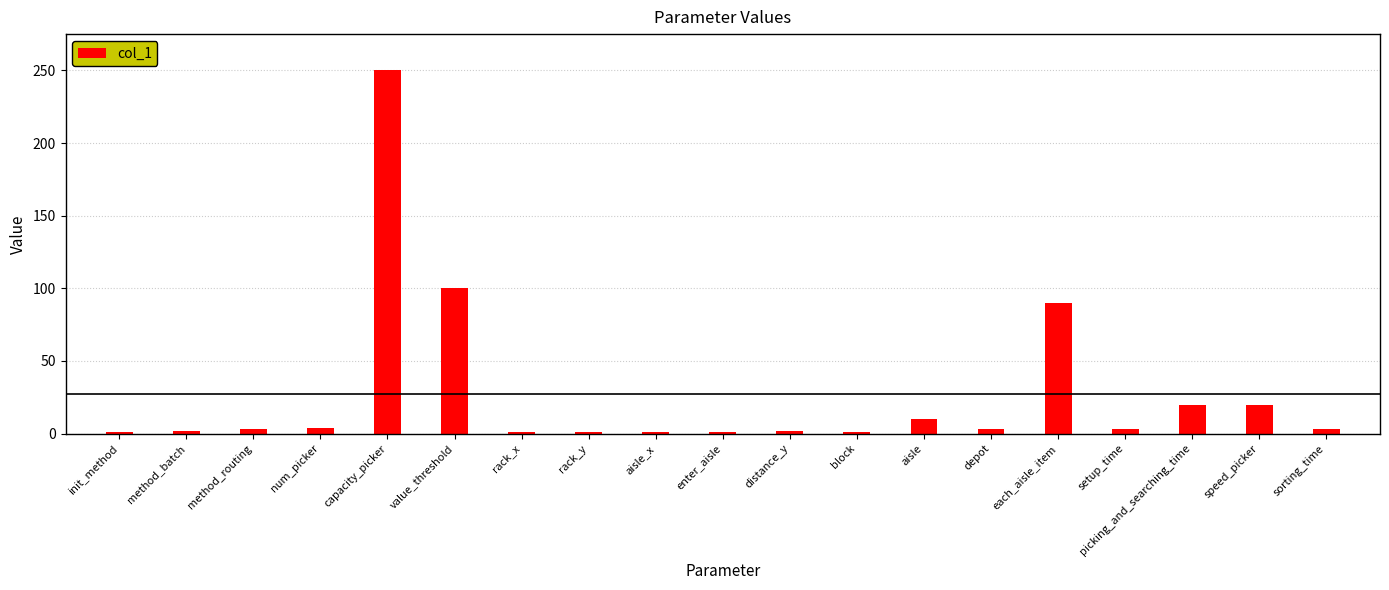

What is the value of the 4th bar from the left?

4